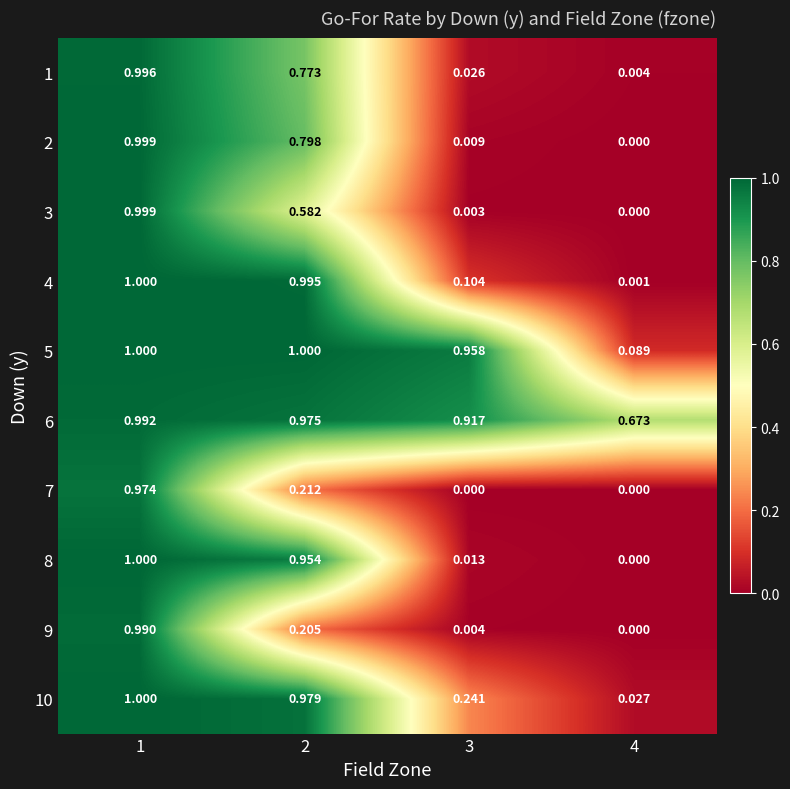

Is the value of 1 at 4 greater than the value of 7 at 2?

No